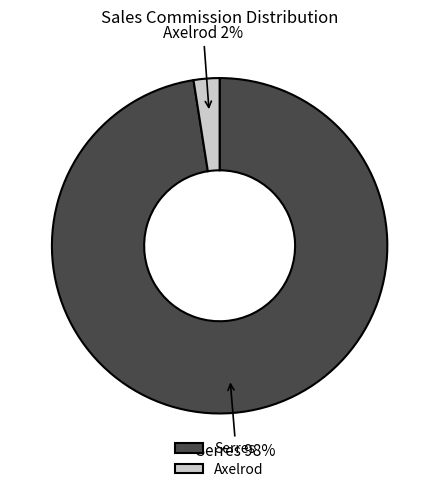

Rank the categories by value from highest to lowest.

Serres, Axelrod